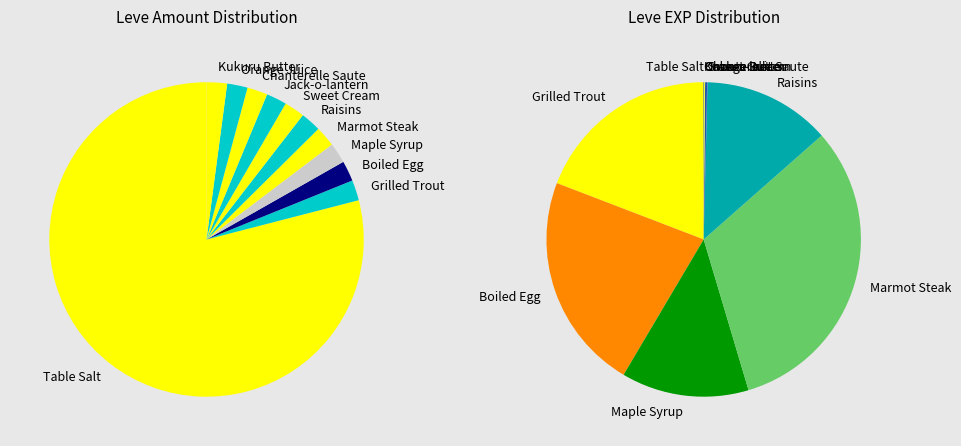

What is the majority slice?

Table Salt